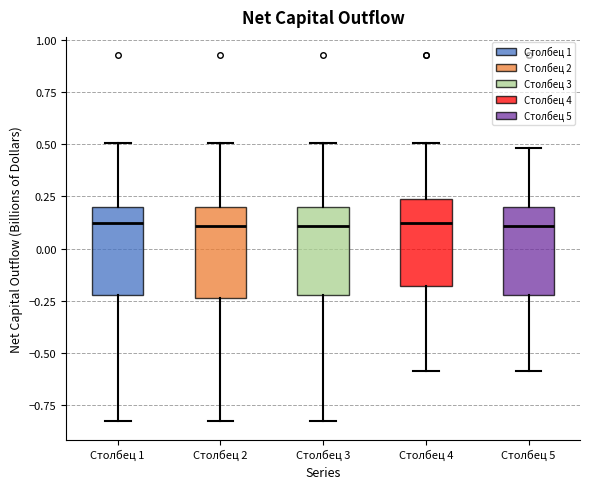

Reading left to right, read every box against the y-axis: the position of its median line, the range the box covers, and the ends of its whiskers. The values are not printed on the chart, so give them approximately, as read against the axis.

Столбец 1: median 0.10, box -0.20 to 0.20, whiskers -0.85 to 0.50
Столбец 2: median 0.10, box -0.25 to 0.20, whiskers -0.85 to 0.50
Столбец 3: median 0.10, box -0.20 to 0.20, whiskers -0.85 to 0.50
Столбец 4: median 0.10, box -0.20 to 0.25, whiskers -0.60 to 0.50
Столбец 5: median 0.10, box -0.20 to 0.20, whiskers -0.60 to 0.50